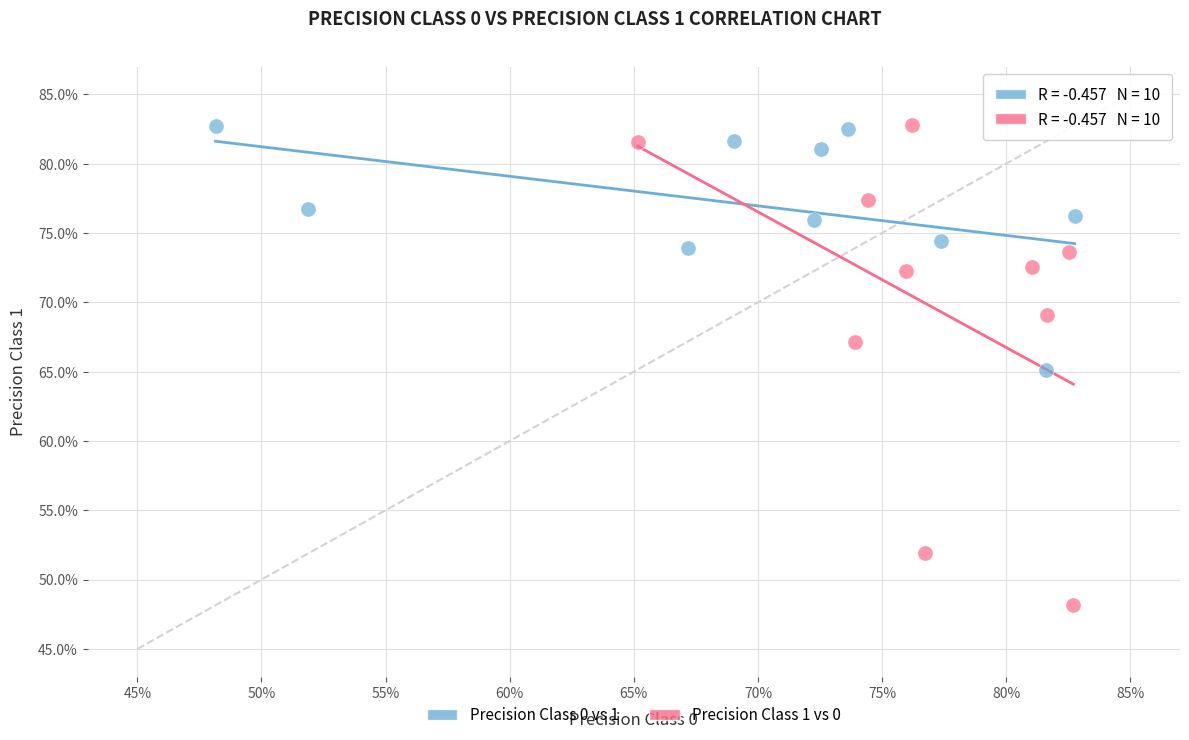

Which series has the widest spread of Y values?

Precision Class 1 vs 0